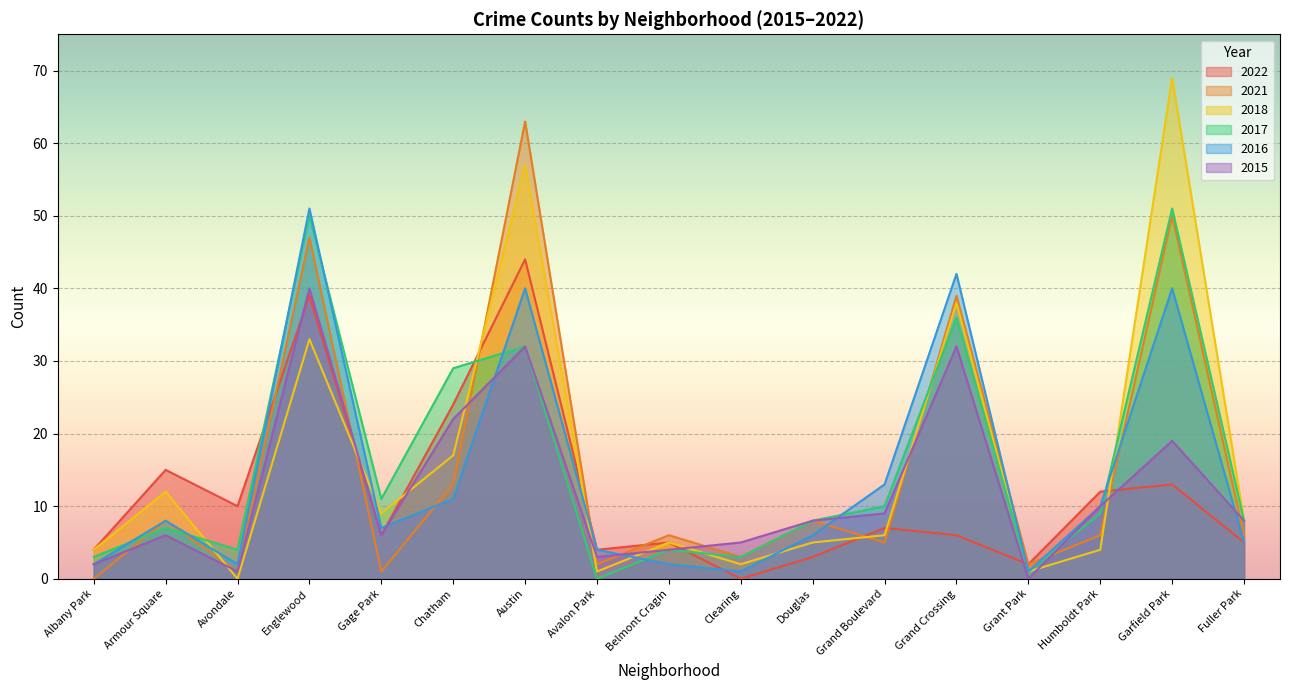

Where is 2021 nearest to the value 31?

Grand Crossing